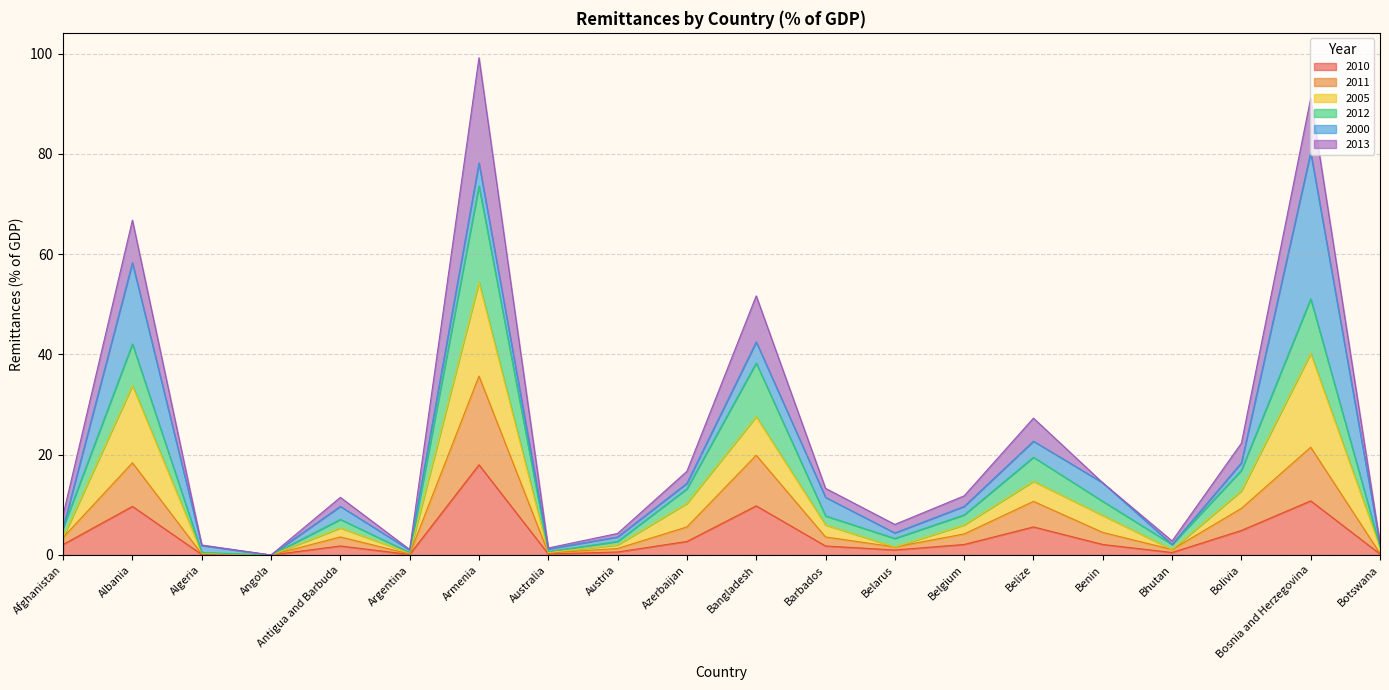

True or false: 2010 has a value of 2.7 at Azerbaijan.

True